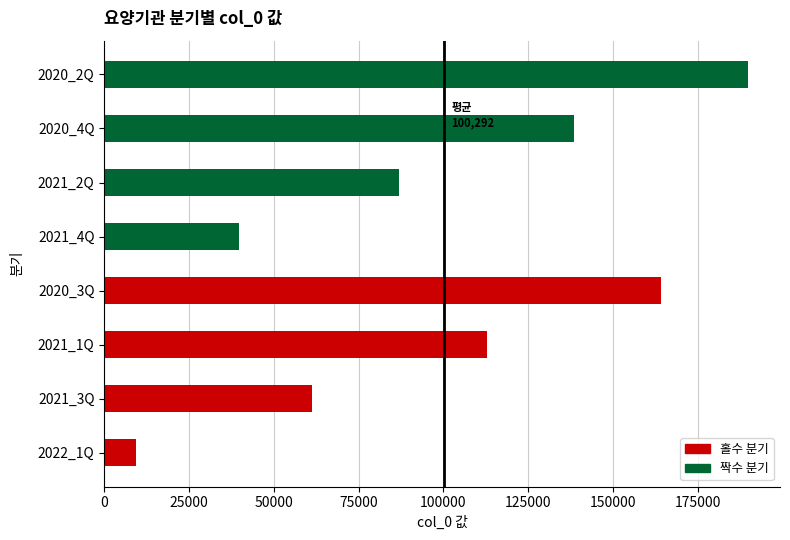

What is the difference between the maximum and minimum values in the 짝수 분기 series?

150234